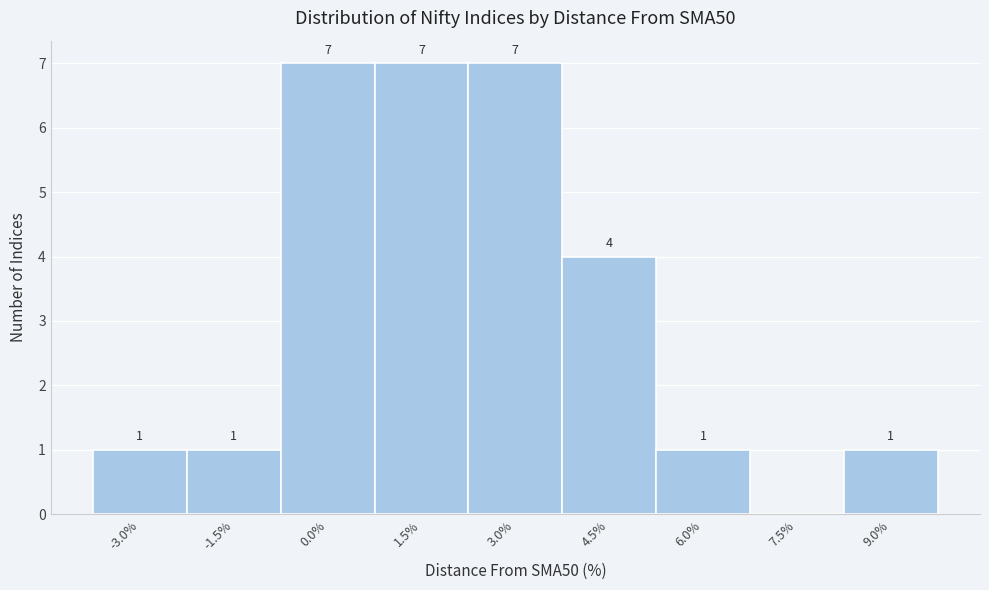

Reading right to left, what are all the values shown in this chart?

9.0%=1	7.5%=0	6.0%=1	4.5%=4	3.0%=7	1.5%=7	0.0%=7	-1.5%=1	-3.0%=1